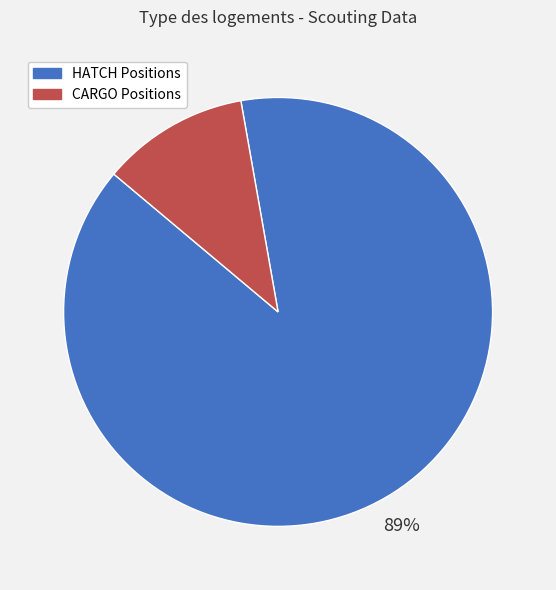

To the nearest percent, what is the average slice percentage?

50%